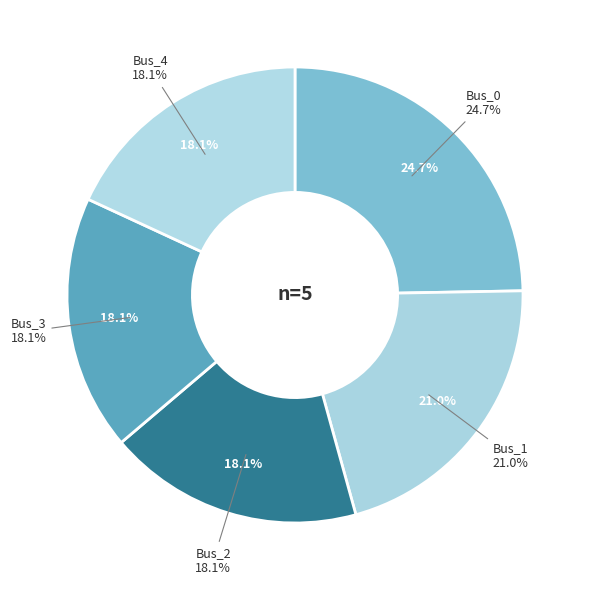

Rank the categories by value from lowest to highest.

Bus_2, Bus_3, Bus_4, Bus_1, Bus_0